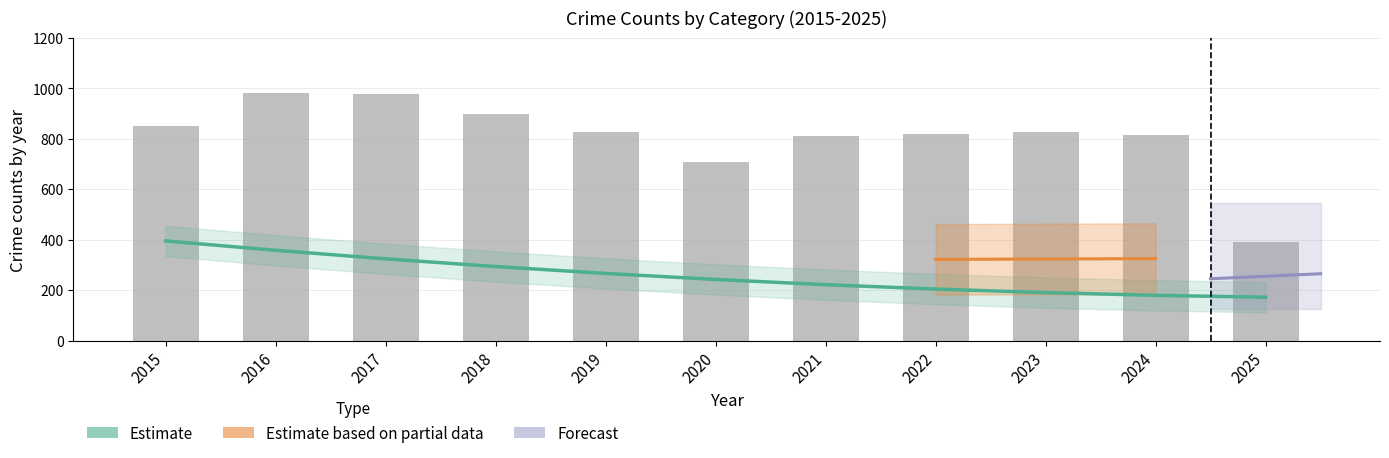

Which label corresponds to the smallest value in the chart?

2025